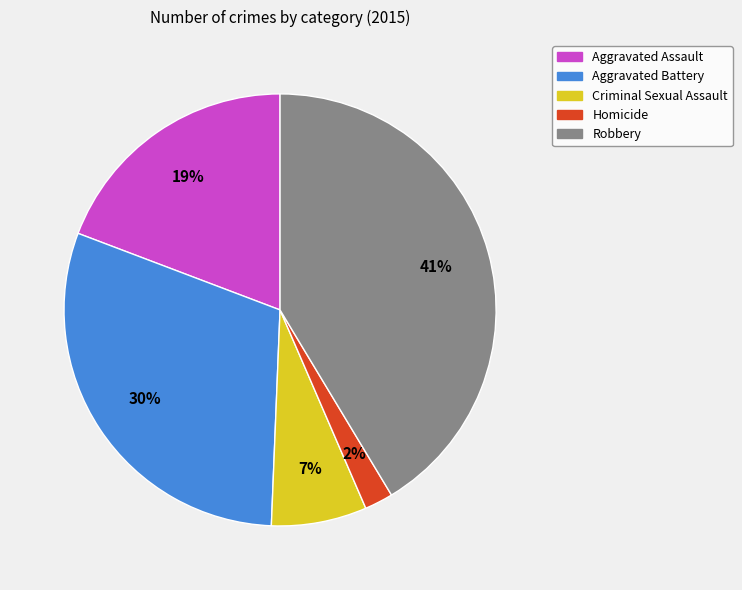

Between Aggravated Assault and Robbery, which is larger?

Robbery